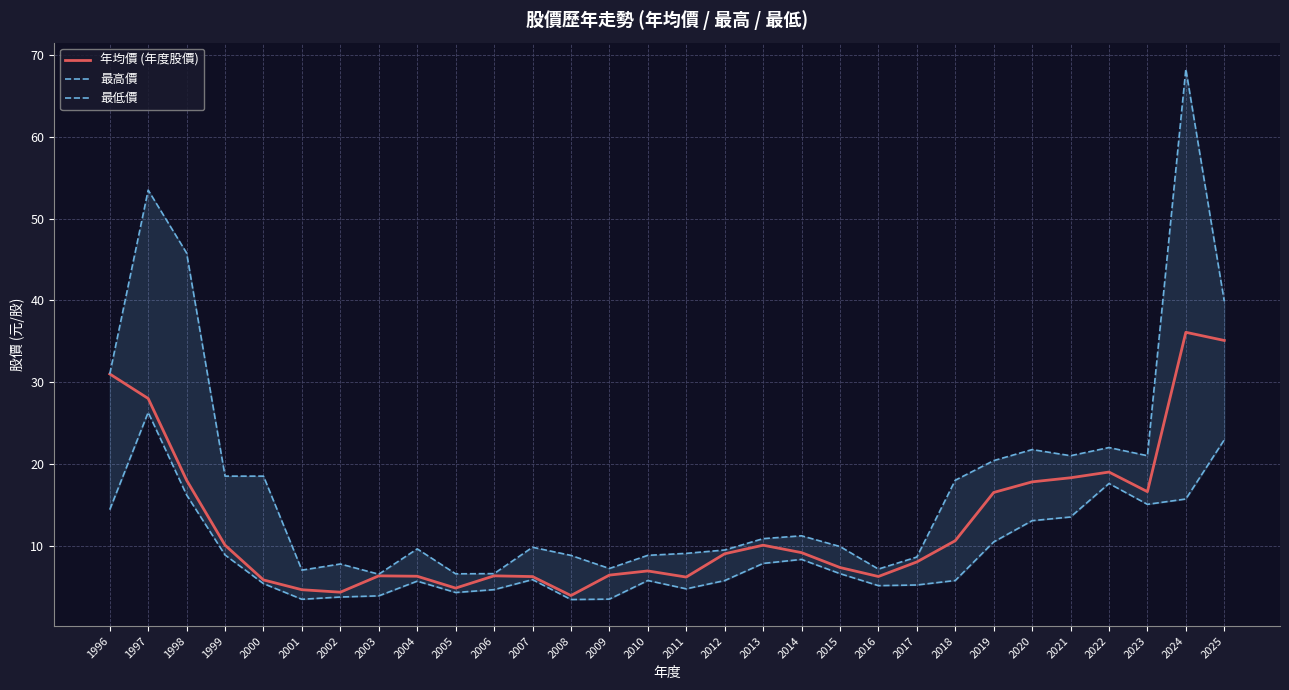

Reading left to right, extract all data points from this chart.

年均價 (年度股價): 31.0	28.0	18.0	10.1	5.8	4.6	4.3	6.3	6.2	4.8	6.3	6.2	3.9	6.4	6.9	6.2	9.0	10.1	9.1	7.3	6.2	8.0	10.6	16.5	17.8	18.3	19.0	16.6	36.1	35.1
最高價: 31.0	53.5	45.8	18.5	18.5	7.0	7.8	6.5	9.6	6.5	6.6	9.8	8.8	7.2	8.8	9.1	9.5	10.8	11.2	9.9	7.1	8.6	18.0	20.4	21.8	21.0	22.0	21.0	68.3	39.9
最低價: 14.4	26.3	16.2	8.8	5.3	3.4	3.7	3.9	5.7	4.3	4.6	5.8	3.4	3.5	5.7	4.7	5.7	7.8	8.3	6.6	5.1	5.2	5.7	10.4	13.1	13.5	17.6	15.1	15.7	22.9